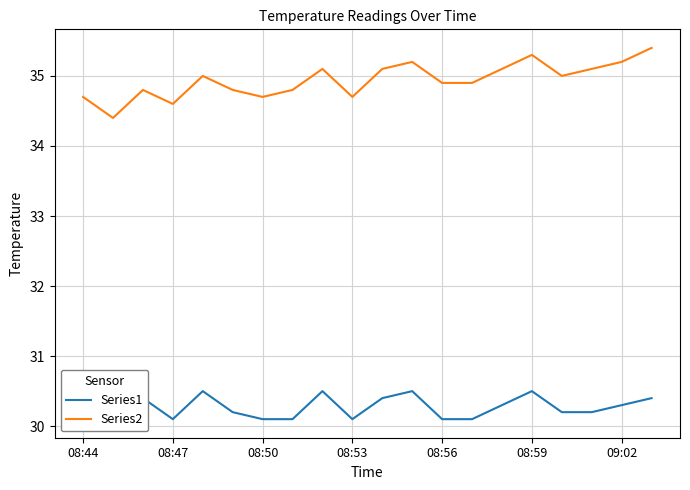

What is the minimum value for Series2?

34.4